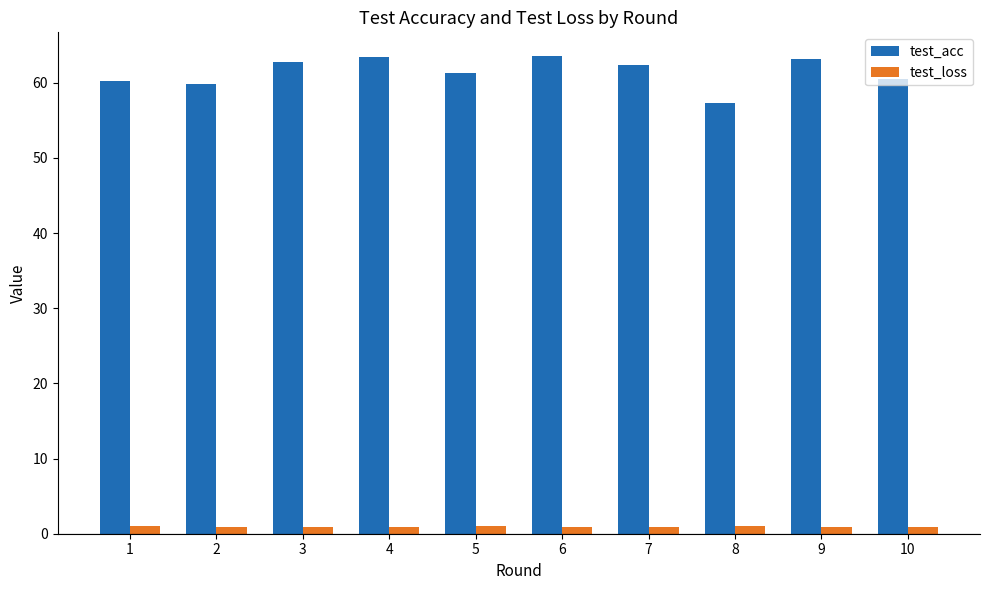

What is the average value of the test_acc series?

61.4